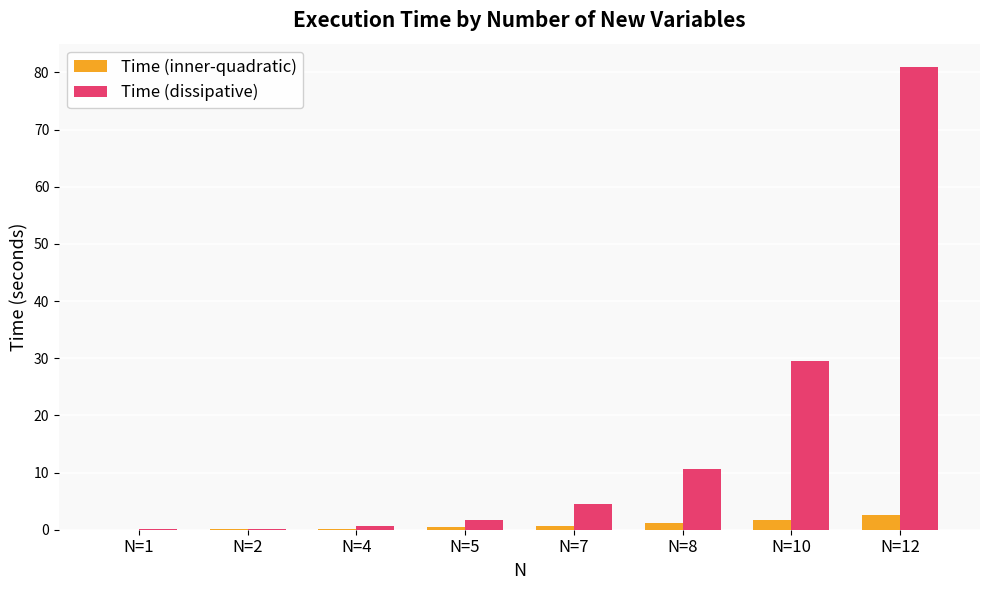

At which category is the sum across all series the highest?

N=12